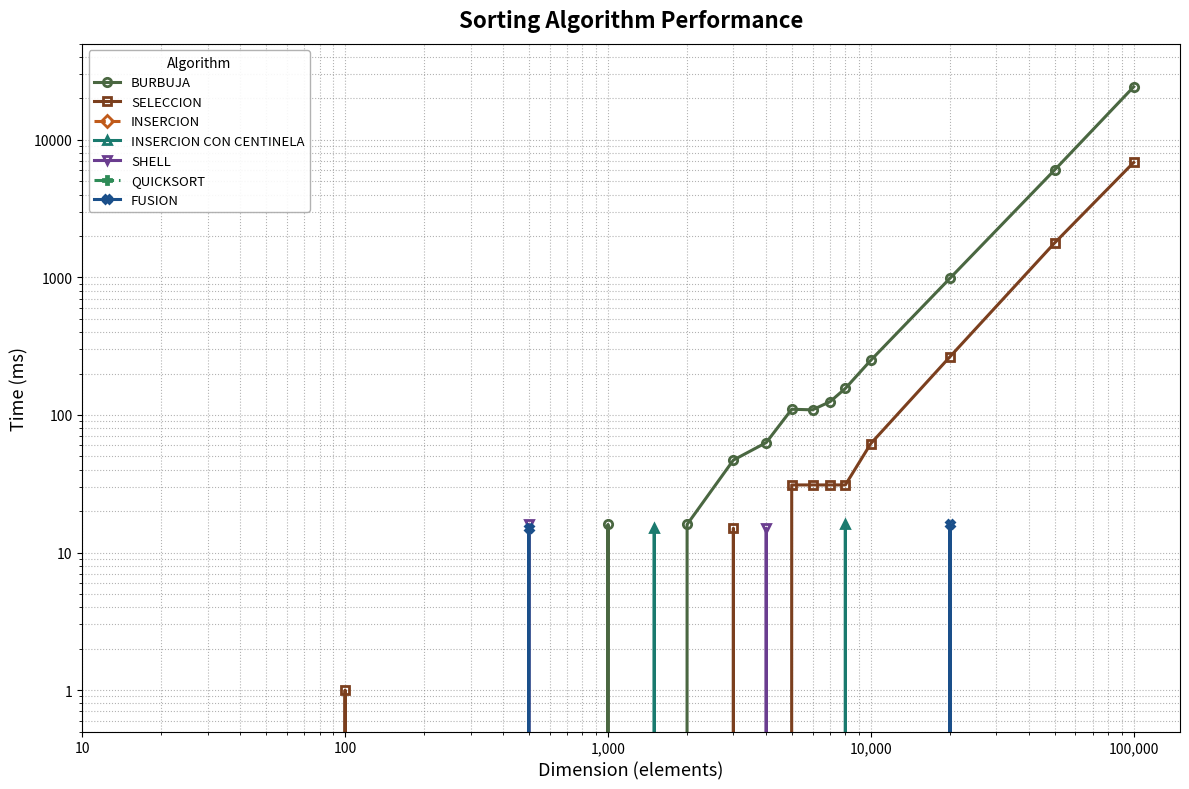

The INSERCION CON CENTINELA series shows 0 at 4000. True or false?

True